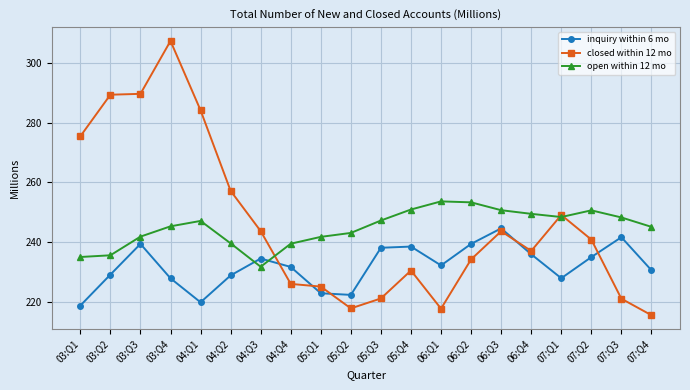

What is the smallest value displayed?

215.5